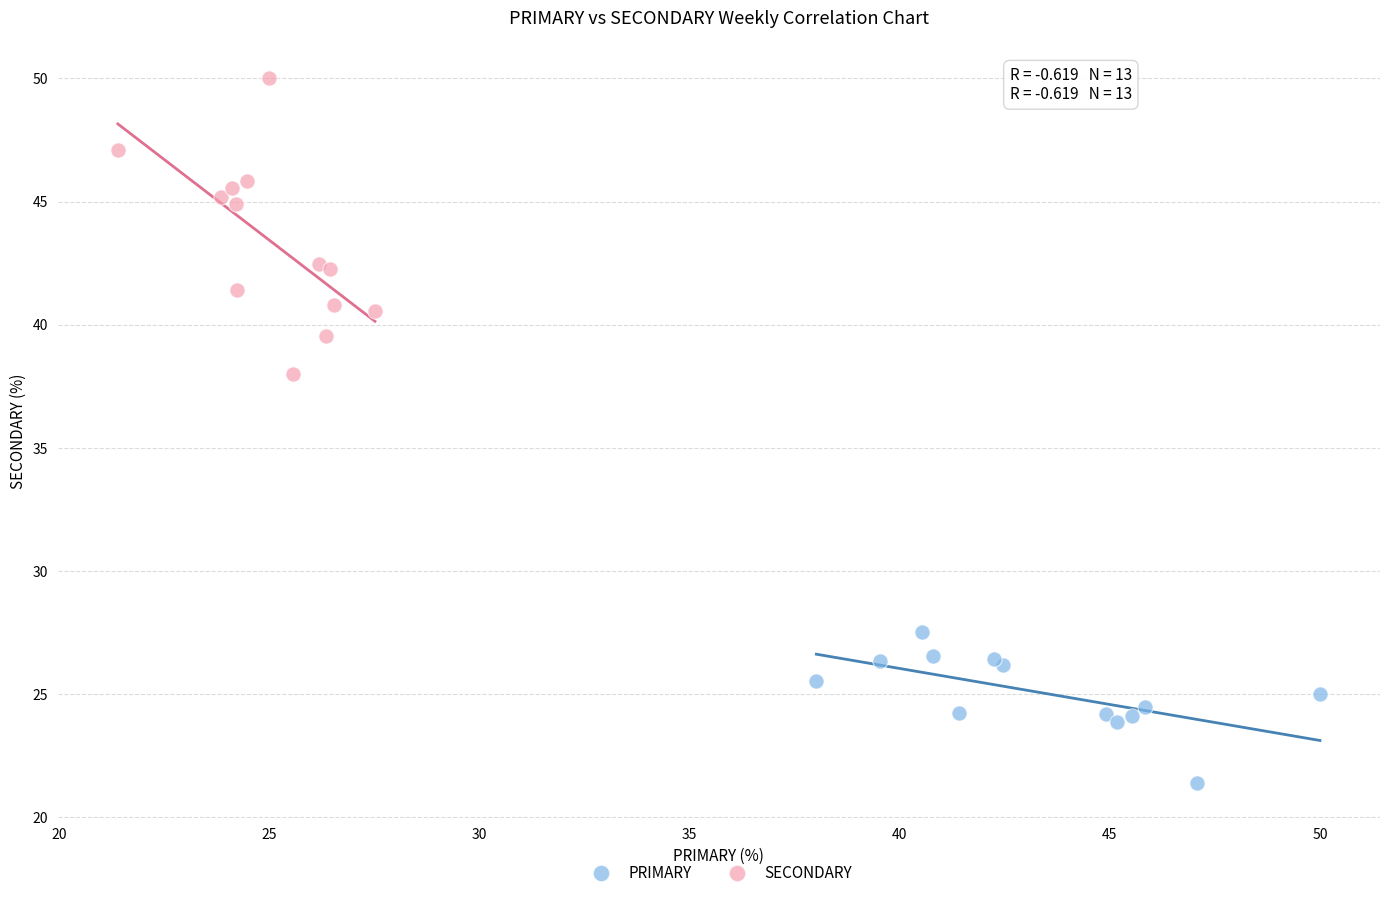

Which series reaches the minimum Y coordinate?

PRIMARY